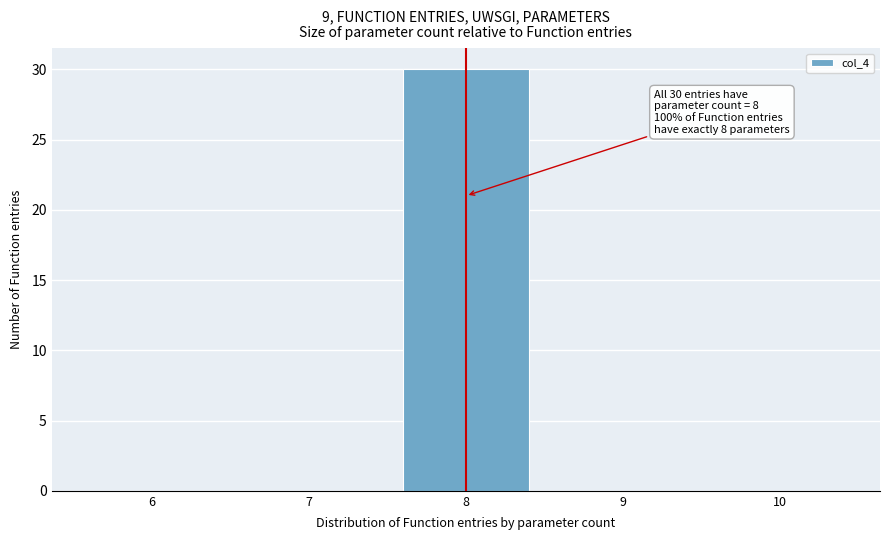

Reading left to right, what are all the values shown in this chart?

6=0	7=0	8=30	9=0	10=0